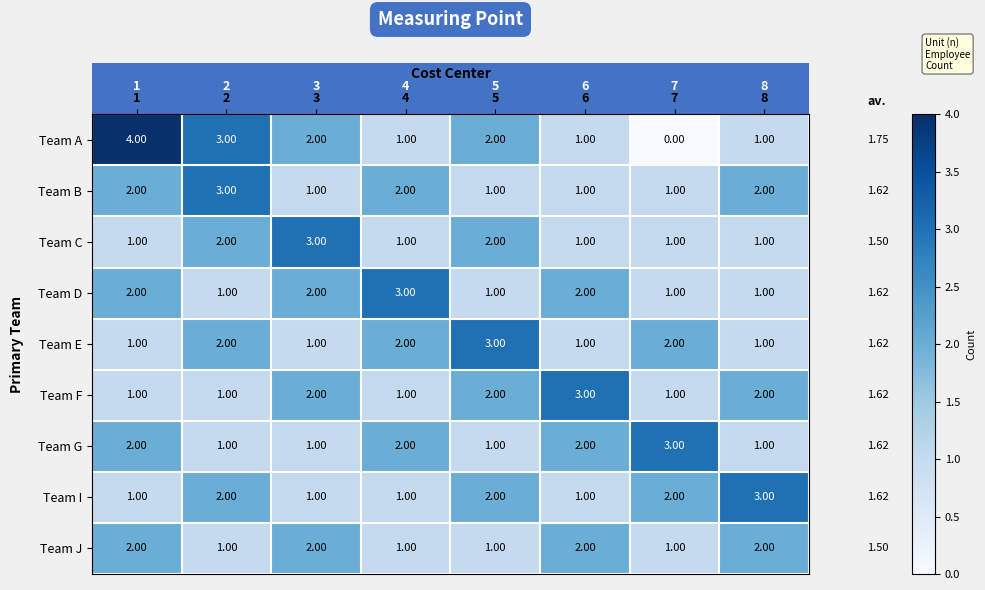

Count the number of categories in the chart.

8